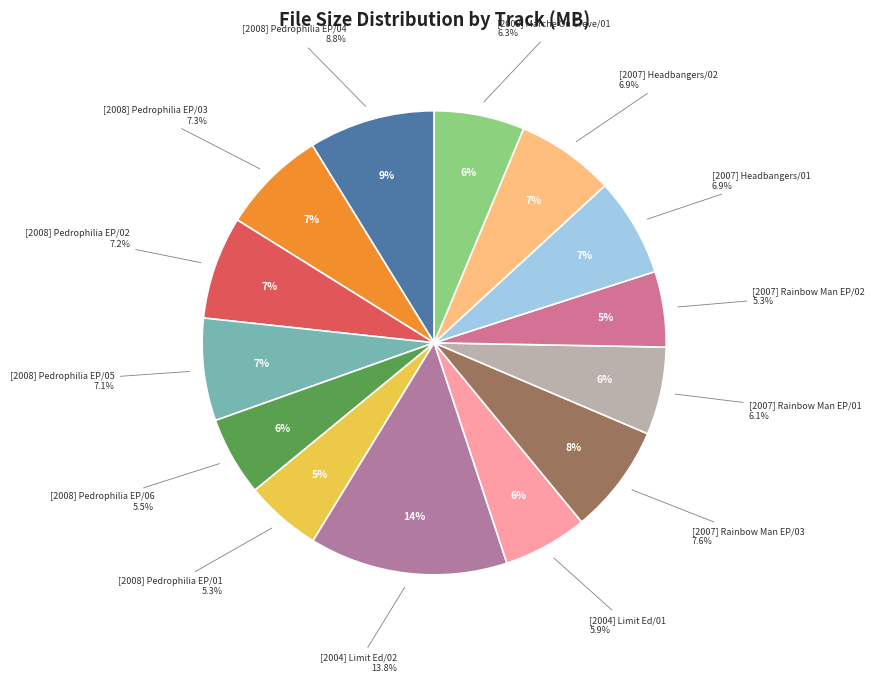

Rank the categories by value from highest to lowest.

[2004] Limit Ed/02, [2008] Pedrophilia EP/04, [2007] Rainbow Man EP/03, [2008] Pedrophilia EP/03, [2008] Pedrophilia EP/02, [2008] Pedrophilia EP/05, [2007] Headbangers/01, [2007] Headbangers/02, [2008] Marche Ou Creve/01, [2007] Rainbow Man EP/01, [2004] Limit Ed/01, [2008] Pedrophilia EP/06, [2008] Pedrophilia EP/01, [2007] Rainbow Man EP/02